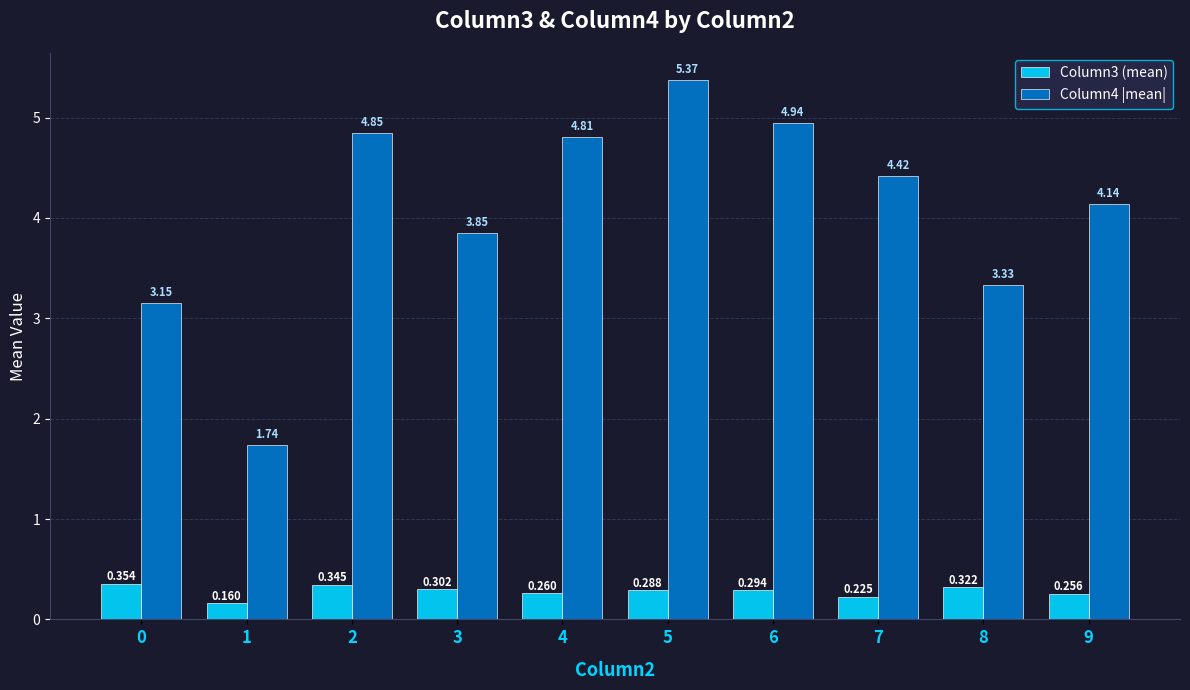

What are all the series names shown in the legend?

Column3 (mean), Column4 |mean|